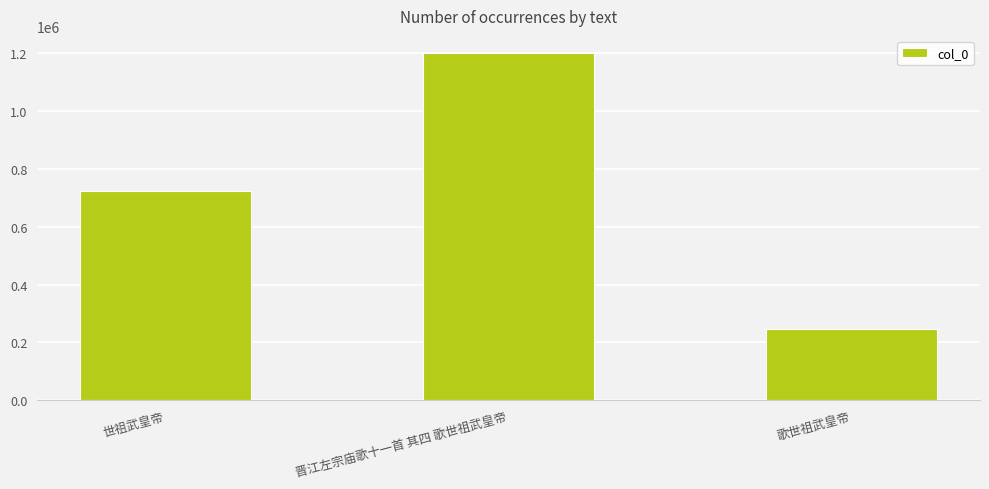

Does the chart contain stacked bars?

No